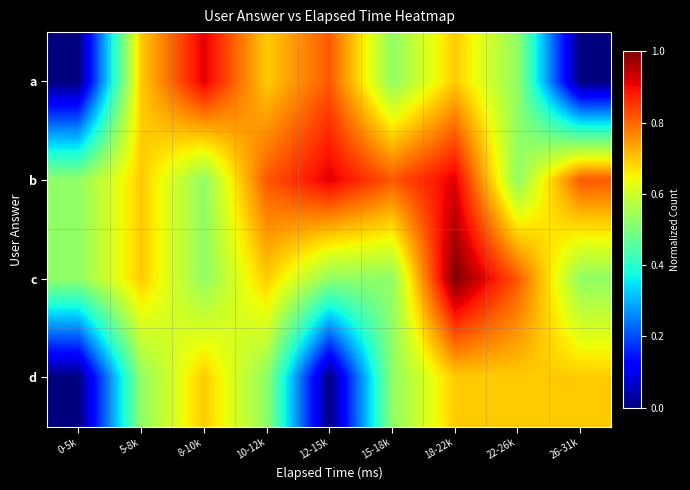

At how many categories does at least one series exceed 0?

9